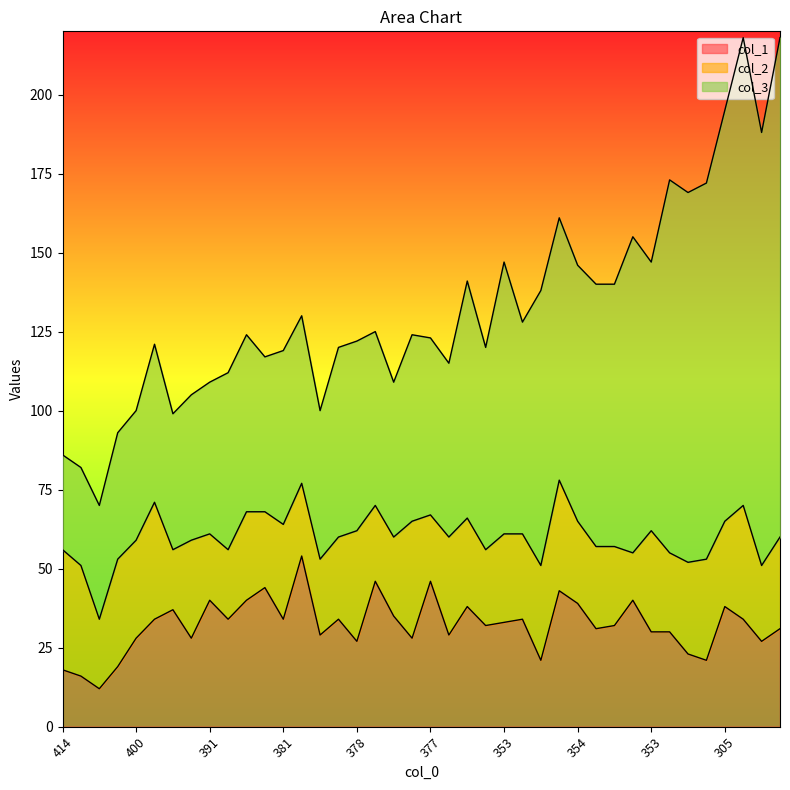

Between 305 and 360, which is larger?

305